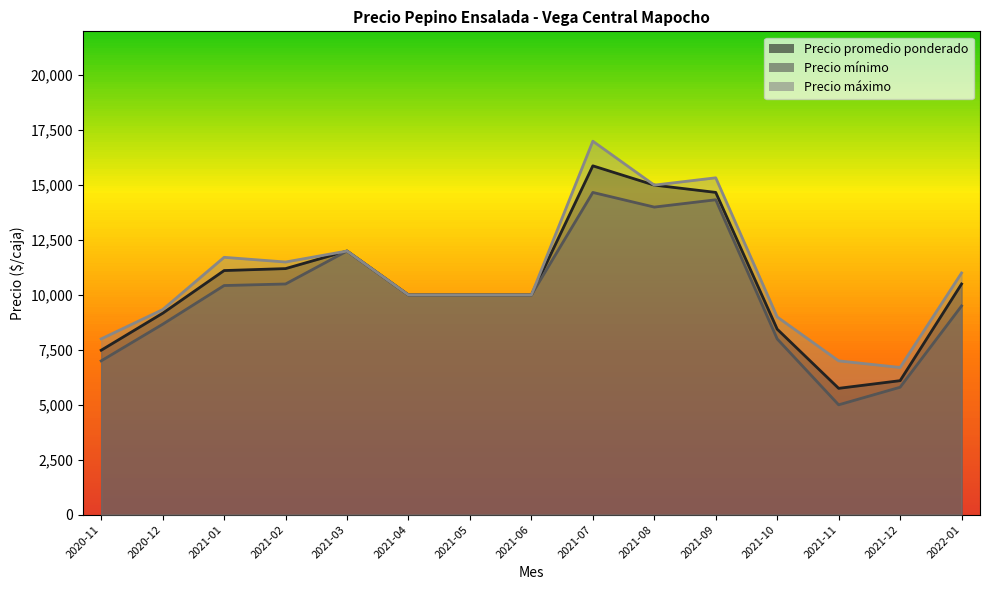

The value of Precio promedio ponderado at 2021-04 is 4423. True or false?

False